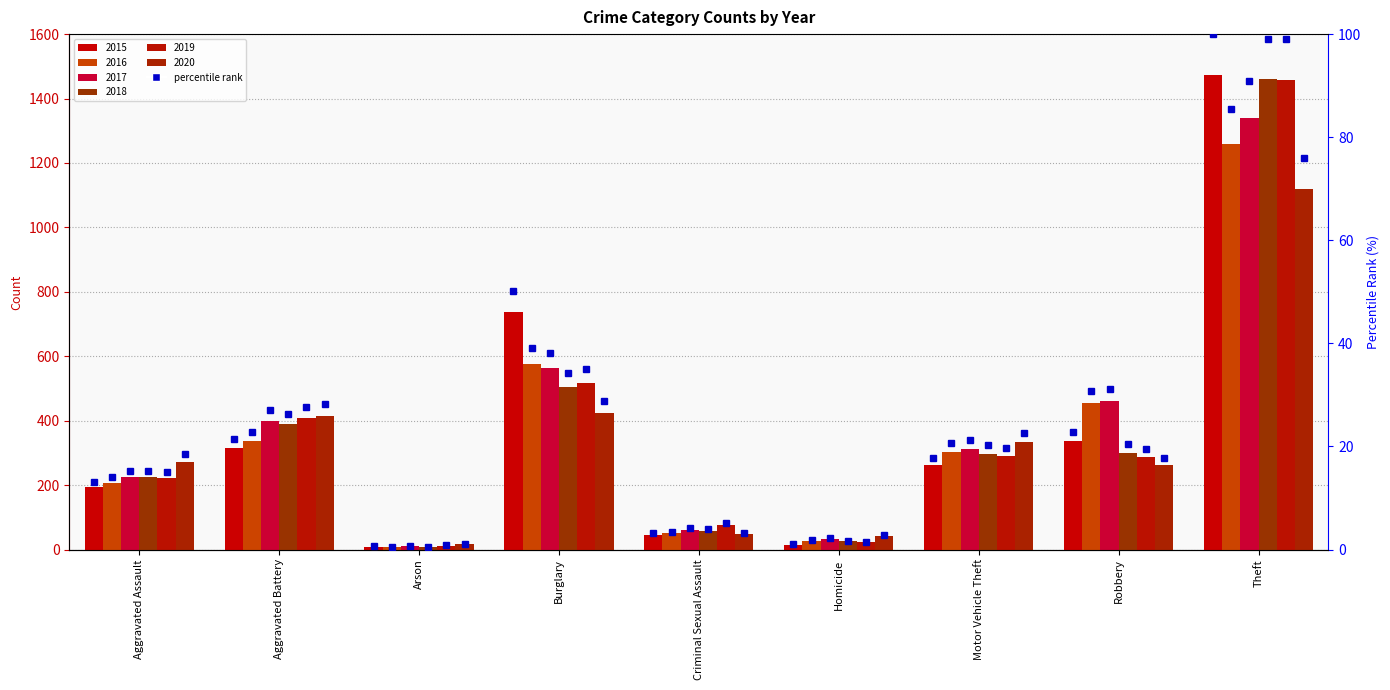

What is the sum of all values?

230.1